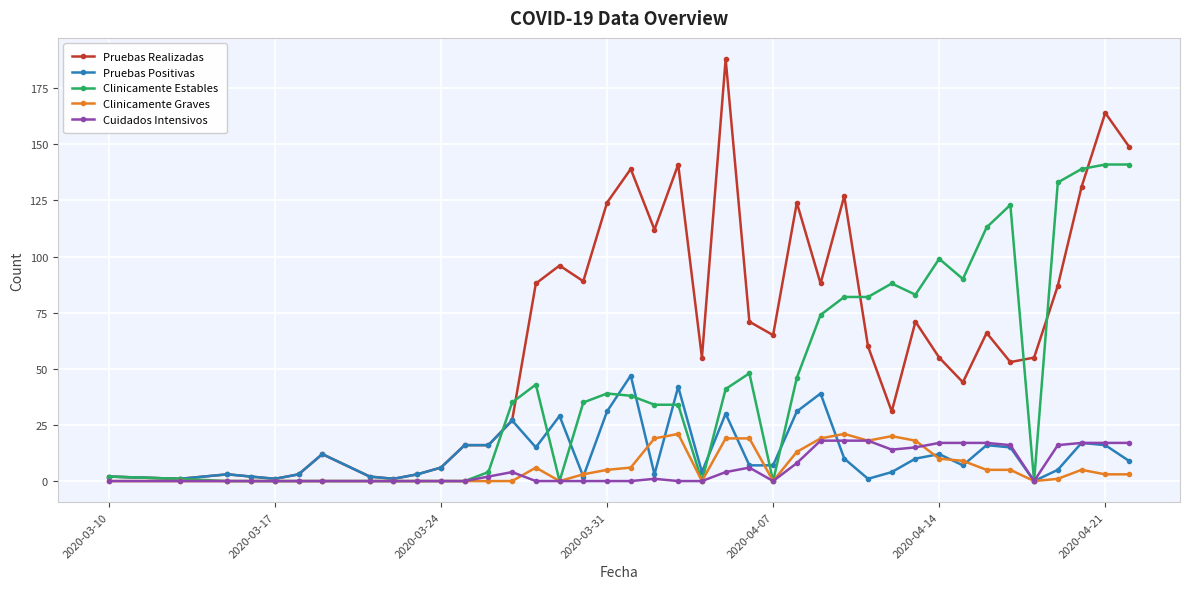

Which series has the largest total across all categories?

Pruebas Realizadas